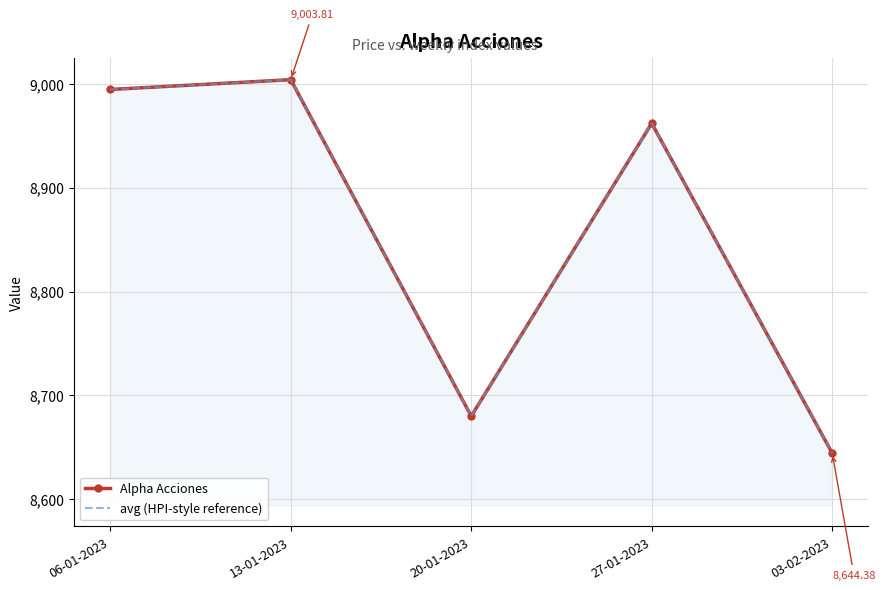

At which category is the sum across all series the highest?

13-01-2023